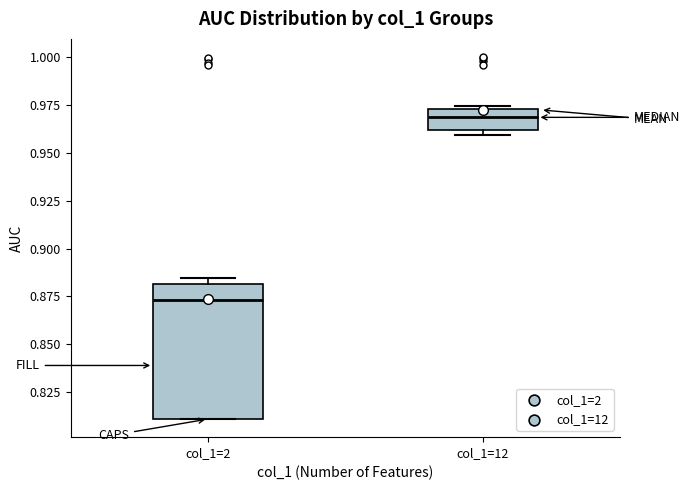

Reading left to right, read every box against the y-axis: the position of its median line, the range the box covers, and the ends of its whiskers. The values are not printed on the chart, so give them approximately, as read against the axis.

col_1=2: median 0.875, box 0.810 to 0.880, whiskers 0.810 to 0.885
col_1=12: median 0.970, box 0.960 to 0.975, whiskers 0.960 (just below the box's lower edge) to 0.975